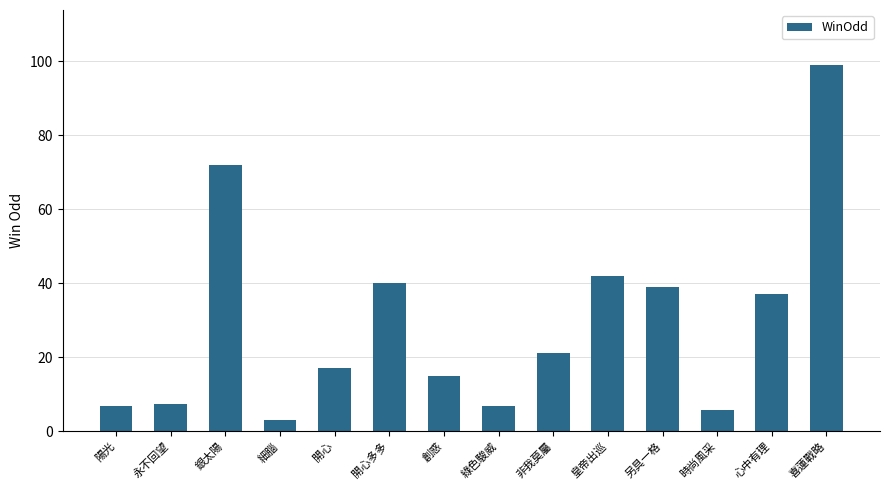

What is the change in value from 陽光 to 綠色駿威?

-0.1